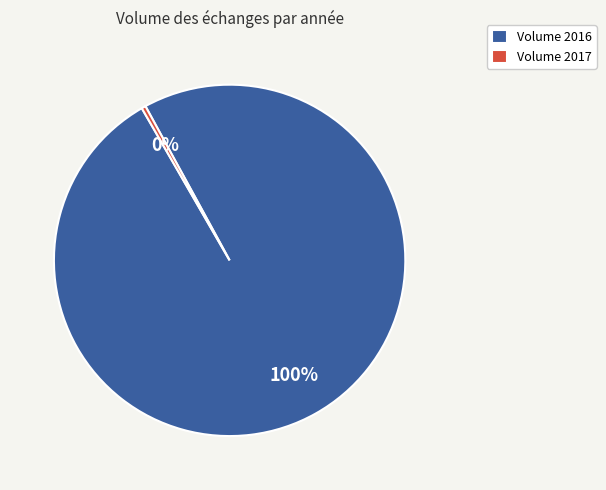

How many slices are in this pie chart?

2